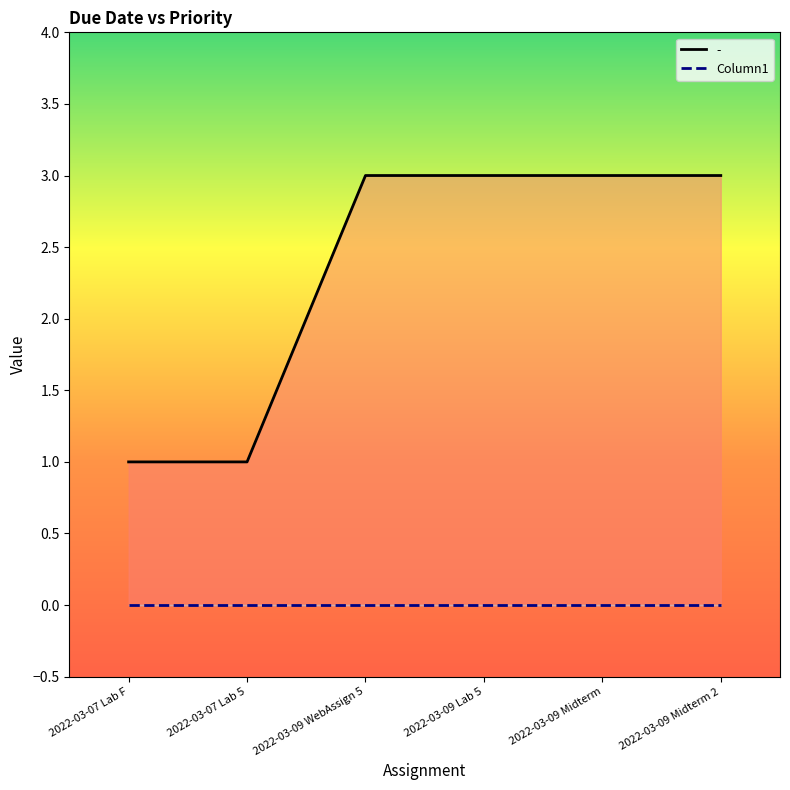

True or false: the data has more than 0 interior local peaks.

False